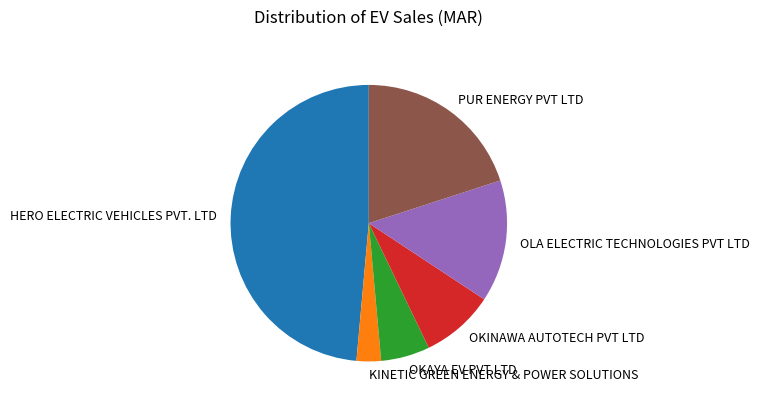

Is it true that OKAYA EV PVT LTD is 1% of the pie?

False